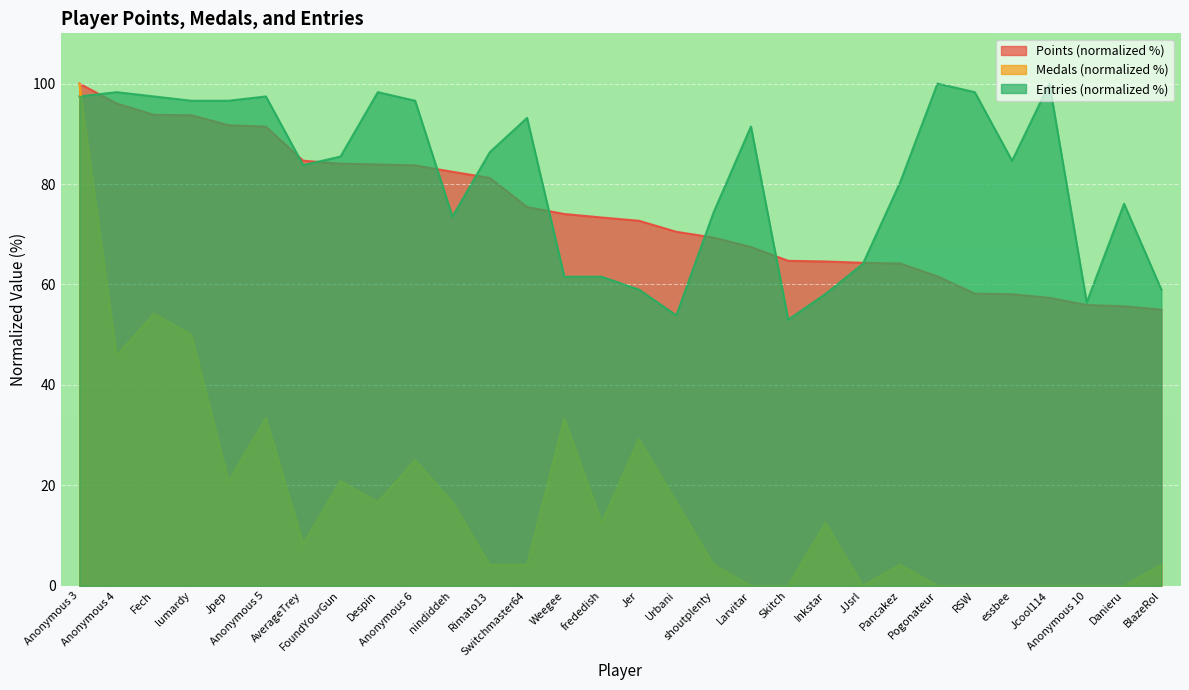

Reading left to right, list all the values displayed in this chart.

Points: Anonymous 3=100.0	Anonymous 4=96.0	Fech=93.8	lumardy=93.7	Jpep=91.7	Anonymous 5=91.4	AverageTrey=84.6	FoundYourGun=84.1	Despin=83.9	Anonymous 6=83.7	nindiddeh=82.4	Rimato13=81.2	Switchmaster64=75.4	Weegee=74.0	frededish=73.3	Jer=72.7	Urbani=70.5	shoutplenty=69.3	Larvitar=67.5	Skitch=64.7	Inkstar=64.6	JJsrl=64.3	Pancakez=64.2	Pogonateur=61.6	RSW=58.2	essbee=58.1	Jcool114=57.3	Anonymous 10=55.9	Danieru=55.7	BlazeRol=55.0
Medals: Anonymous 3=100.0	Anonymous 4=45.8	Fech=54.2	lumardy=50.0	Jpep=20.8	Anonymous 5=33.3	AverageTrey=8.3	FoundYourGun=20.8	Despin=16.7	Anonymous 6=25.0	nindiddeh=16.7	Rimato13=4.2	Switchmaster64=4.2	Weegee=33.3	frededish=12.5	Jer=29.2	Urbani=16.7	shoutplenty=4.2	Larvitar=0.0	Skitch=0.0	Inkstar=12.5	JJsrl=0.0	Pancakez=4.2	Pogonateur=0.0	RSW=0.0	essbee=0.0	Jcool114=0.0	Anonymous 10=0.0	Danieru=0.0	BlazeRol=4.2
Entries: Anonymous 3=97.4	Anonymous 4=98.3	Fech=97.4	lumardy=96.6	Jpep=96.6	Anonymous 5=97.4	AverageTrey=83.8	FoundYourGun=85.5	Despin=98.3	Anonymous 6=96.6	nindiddeh=73.5	Rimato13=86.3	Switchmaster64=93.2	Weegee=61.5	frededish=61.5	Jer=59.0	Urbani=53.8	shoutplenty=74.4	Larvitar=91.5	Skitch=53.0	Inkstar=58.1	JJsrl=64.1	Pancakez=80.3	Pogonateur=100.0	RSW=98.3	essbee=84.6	Jcool114=100.0	Anonymous 10=56.4	Danieru=76.1	BlazeRol=59.0